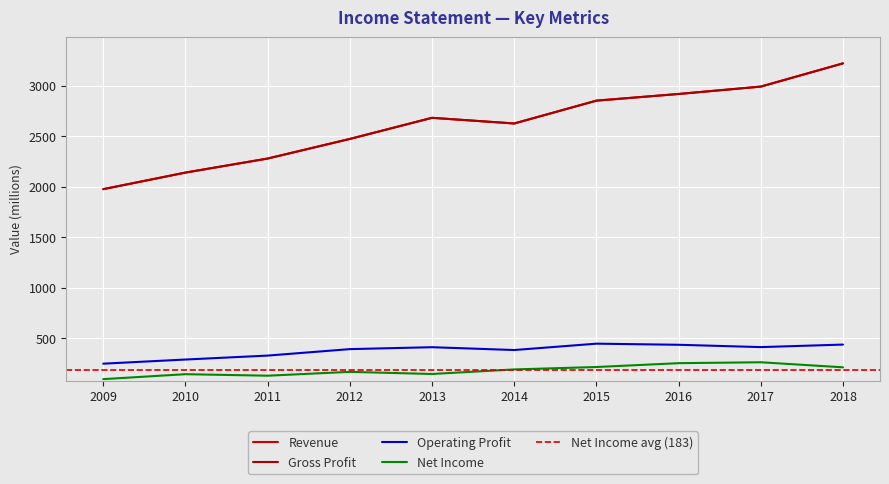

How many data points in Gross Profit are above 2683?

4